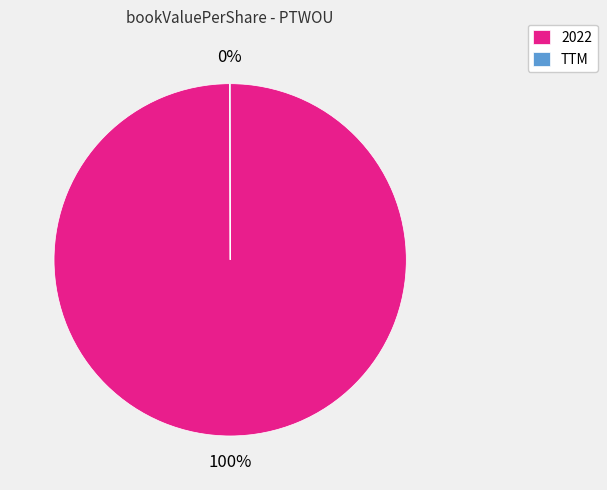

Is there any slice that represents more than half of the pie?

Yes